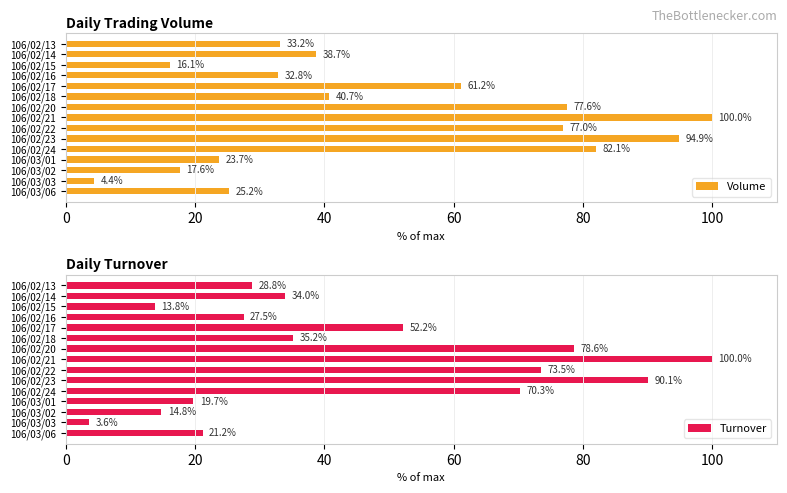

How many distinct data groups are displayed?

2